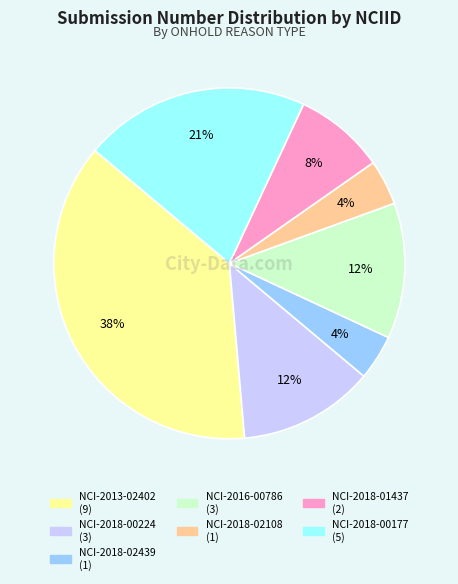

To the nearest percent, what is the average slice percentage?

14%